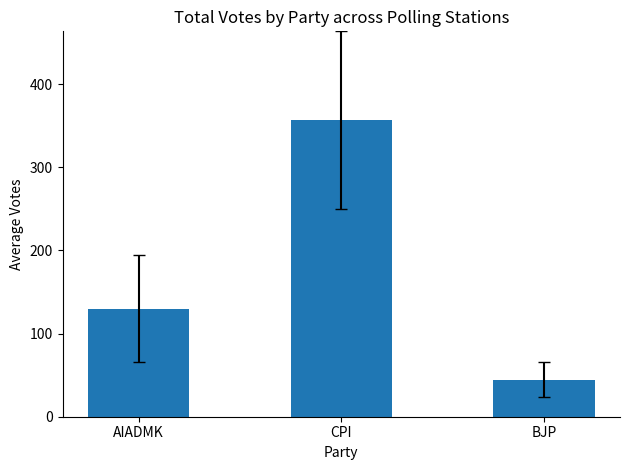

What is the maximum value shown in the chart?

356.4